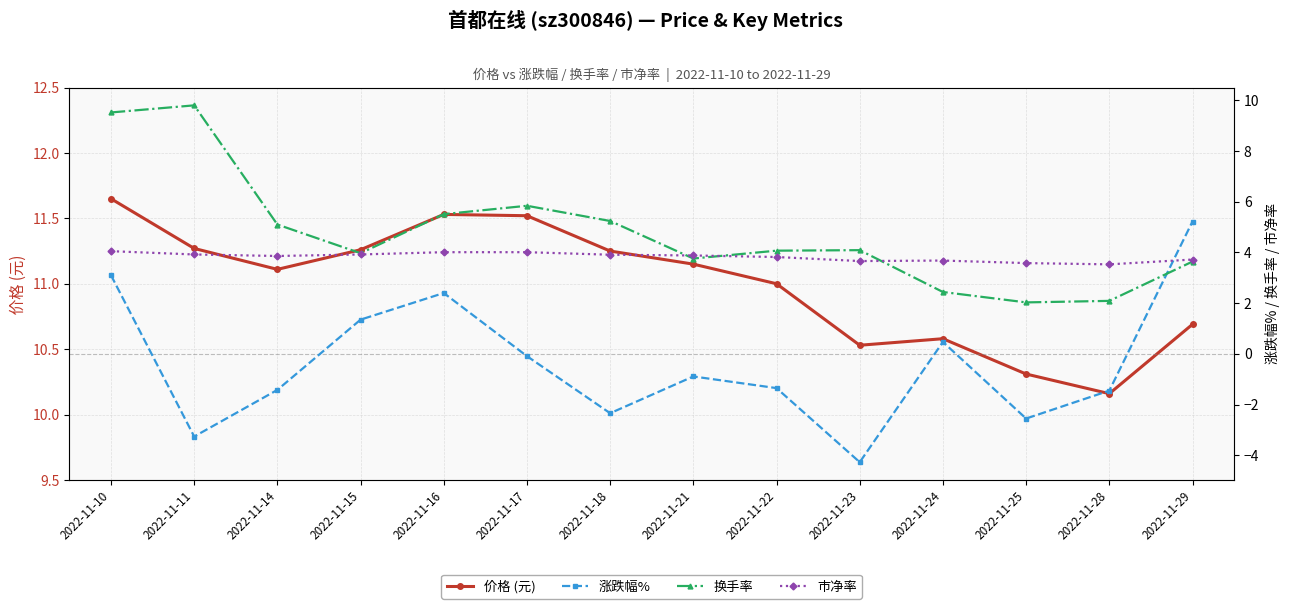

The 市净率 series shows 6.4 at 2022-11-29. True or false?

False